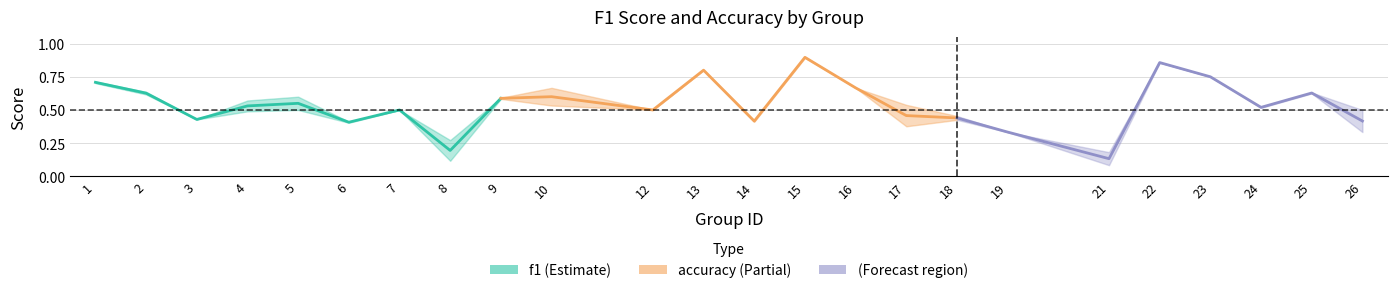

True or false: f1 has more than 2 points higher than both neighbors.

True